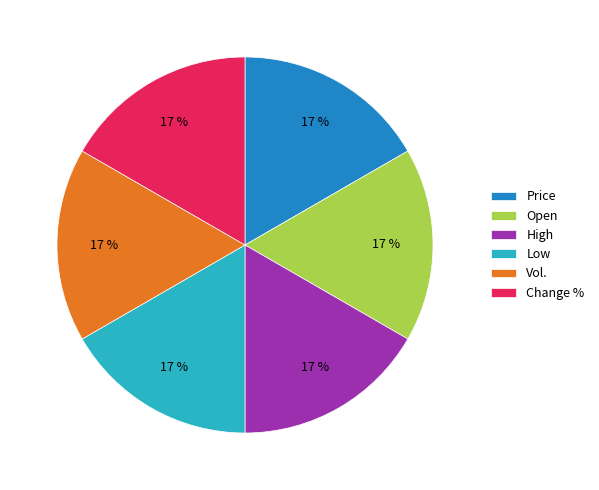

Combined, do High and Vol. account for over 50%?

No